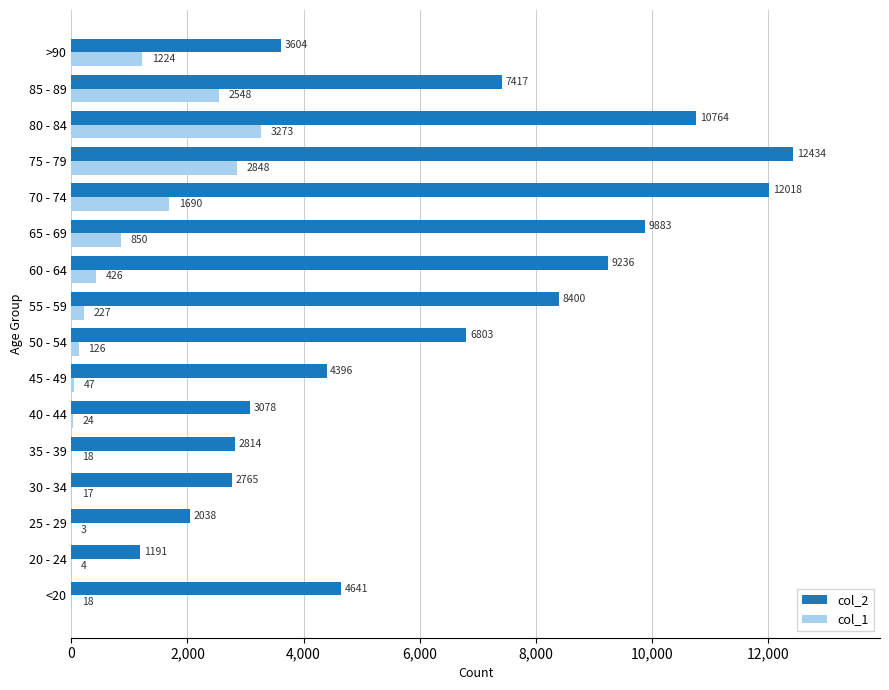

At which category does the chart reach its peak across all series?

75 - 79